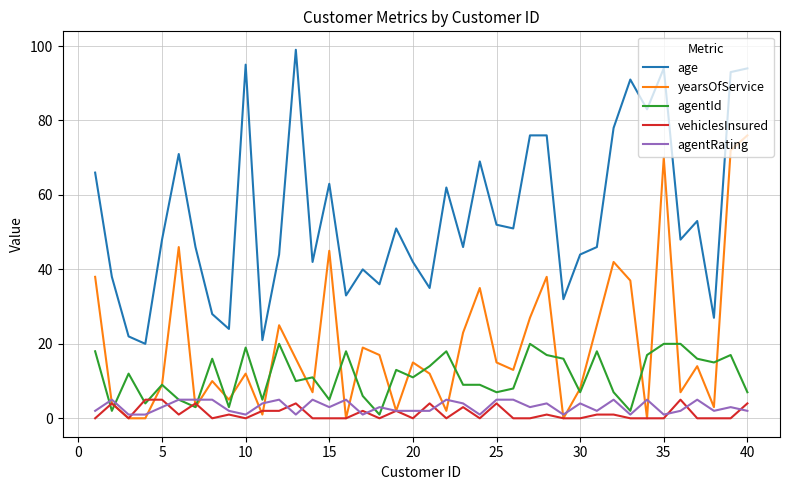

What is the greatest value displayed?

99